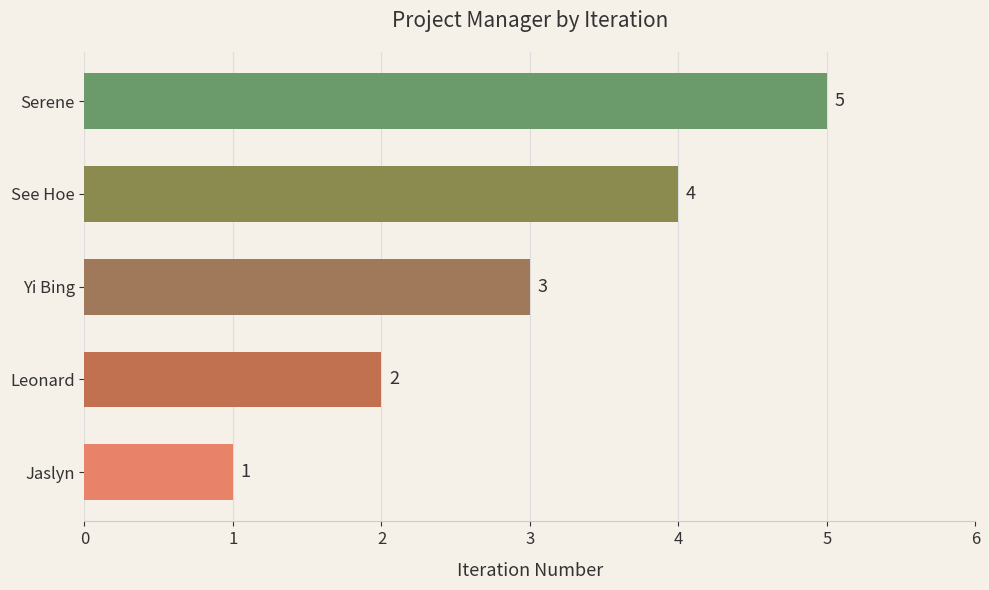

Between See Hoe and Leonard, which is larger?

See Hoe